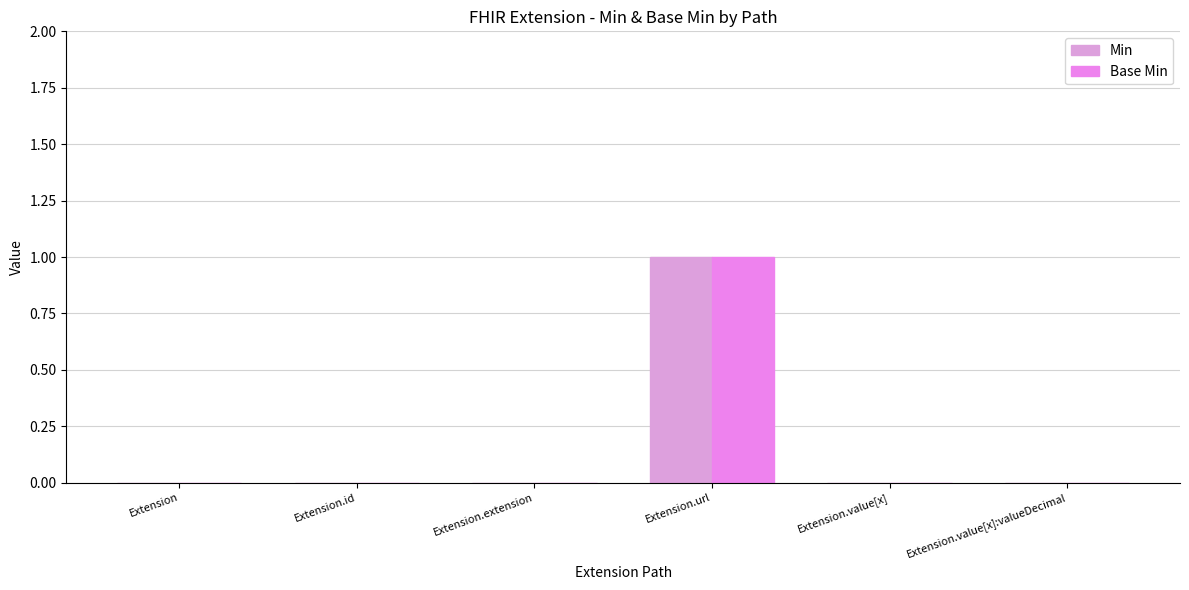

Are the bars grouped side by side (vs. stacked)?

Yes